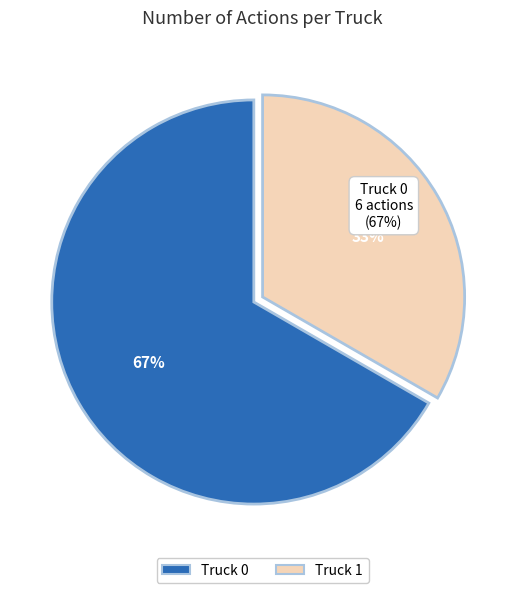

What percentage is NOT represented by Truck 1?

66.7%